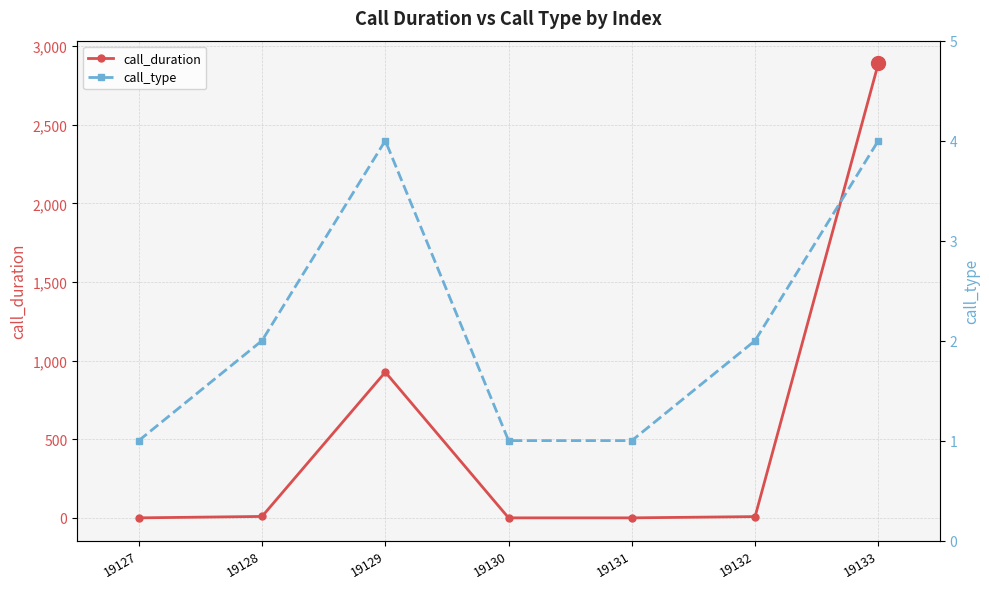

Rank the categories by call_type value from highest to lowest.

19129, 19133, 19128, 19132, 19127, 19130, 19131